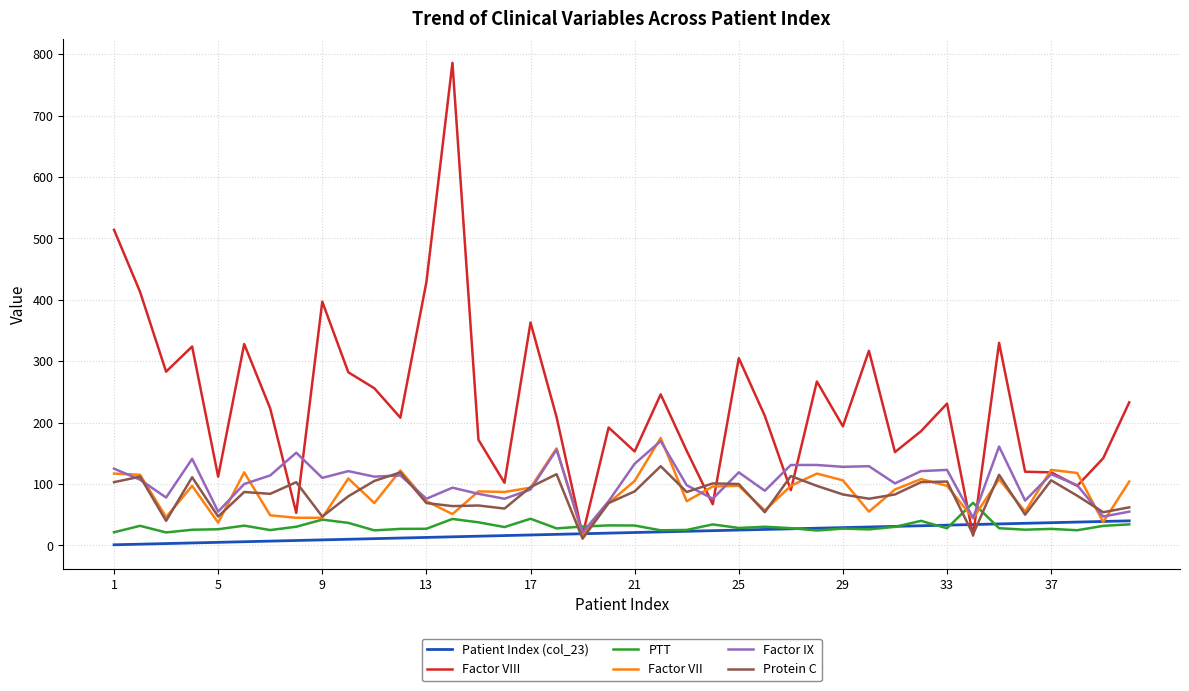

What is the maximum value shown in the chart?

786.0